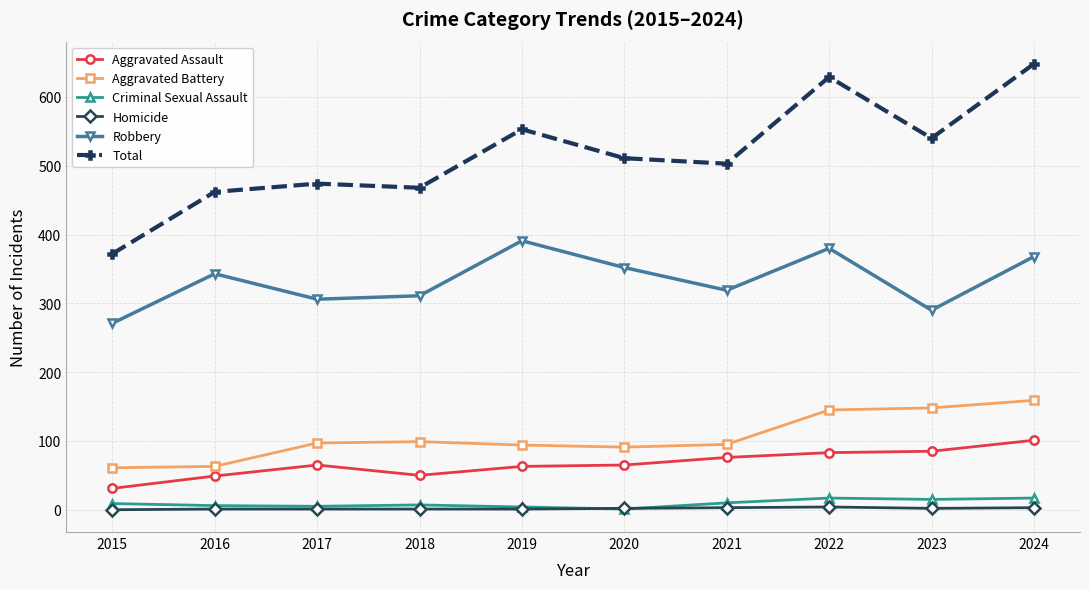

What is the total value across all series at 2022?

1258